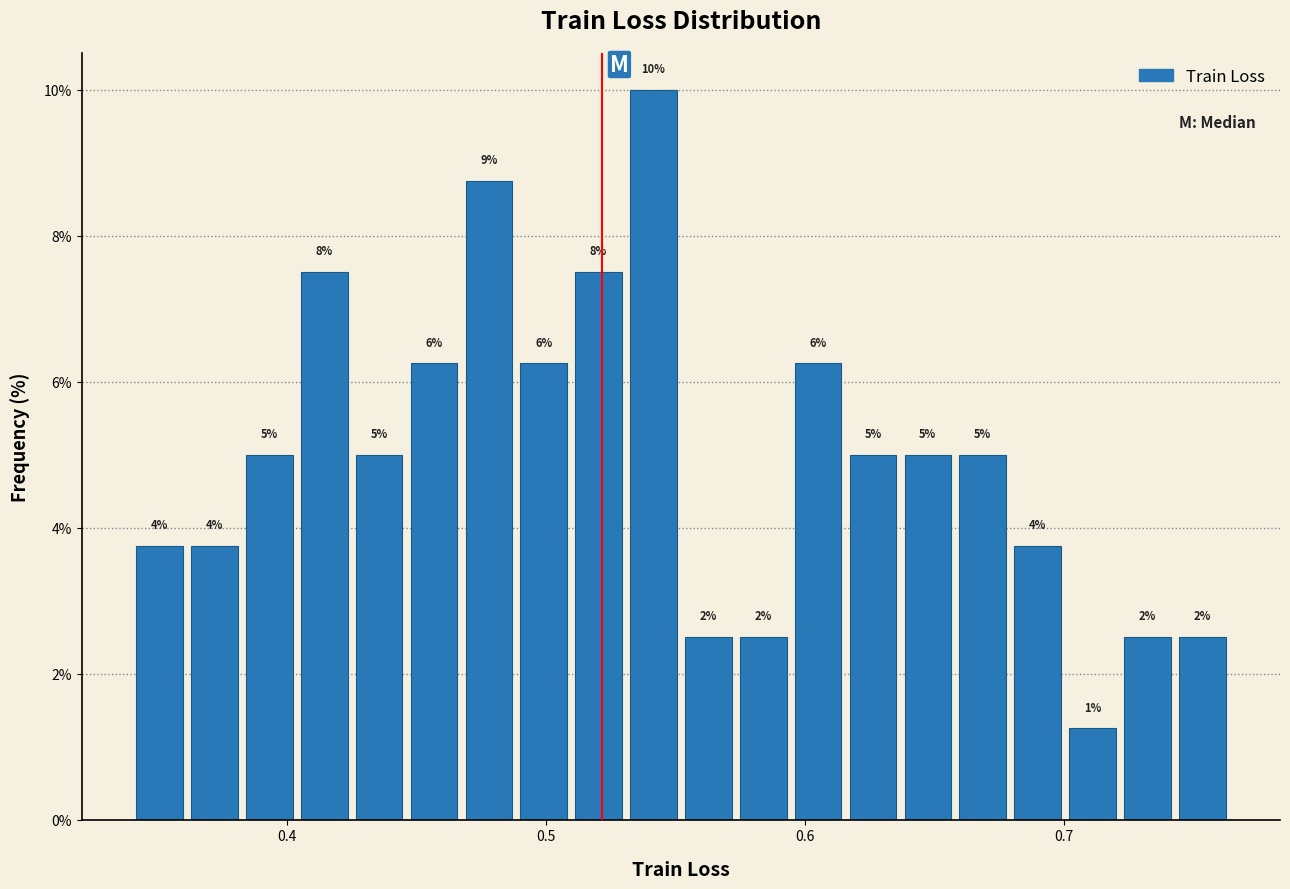

Around what value on the x-axis is the tallest bar? Give the approximate position of its centre, as read against the axis.

0.54